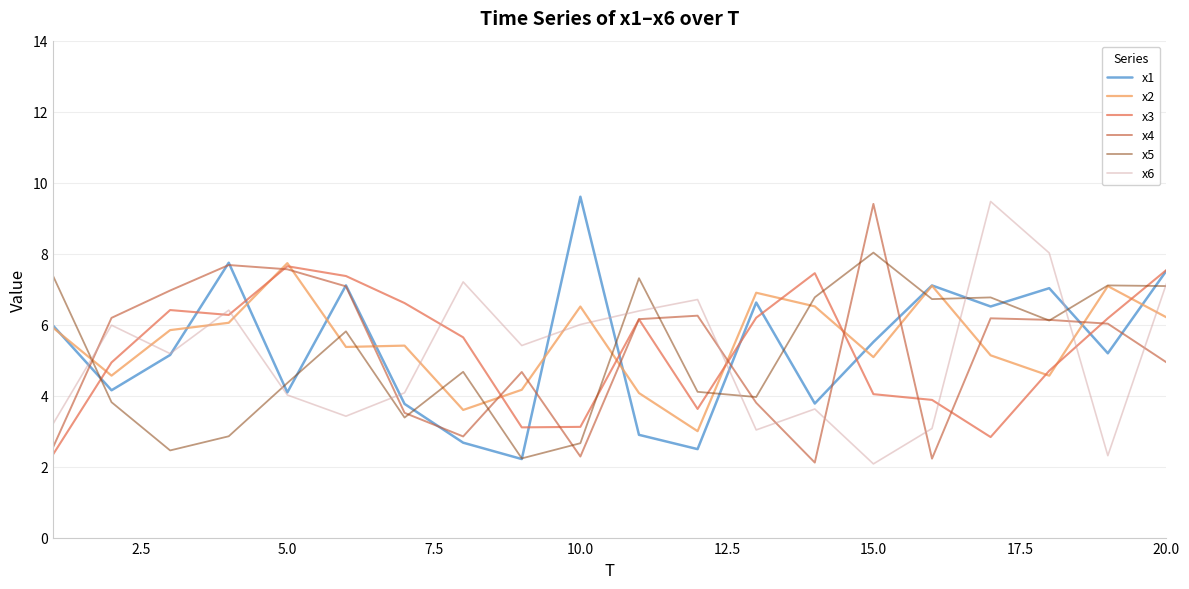

What is the greatest value displayed?

9.6